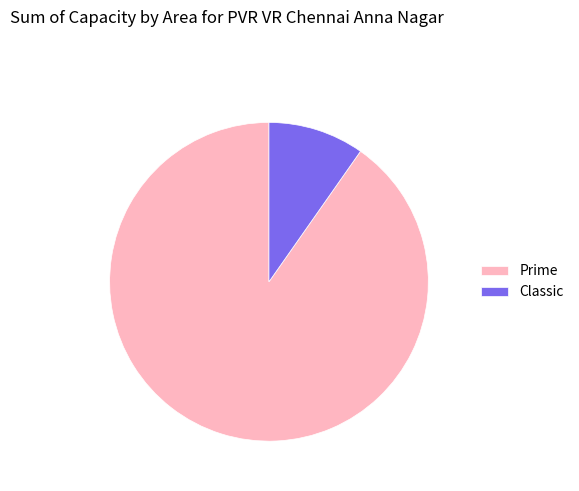

Which slice is the largest?

Prime